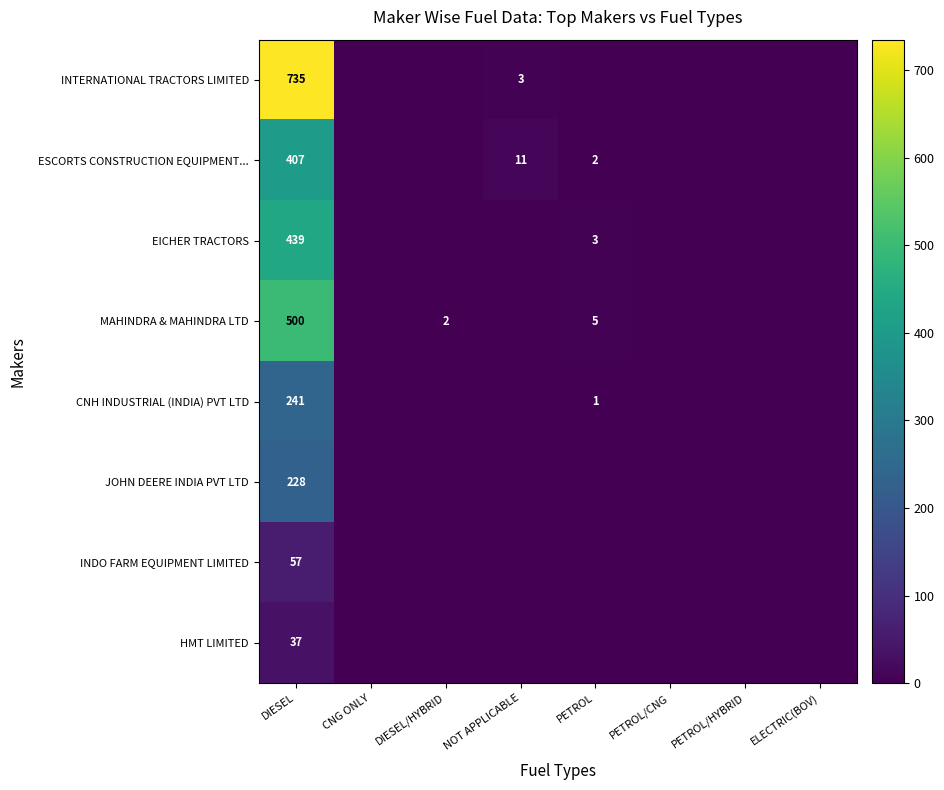

Is it true that MAHINDRA & MAHINDRA LTD equals 2 at DIESEL/HYBRID?

True